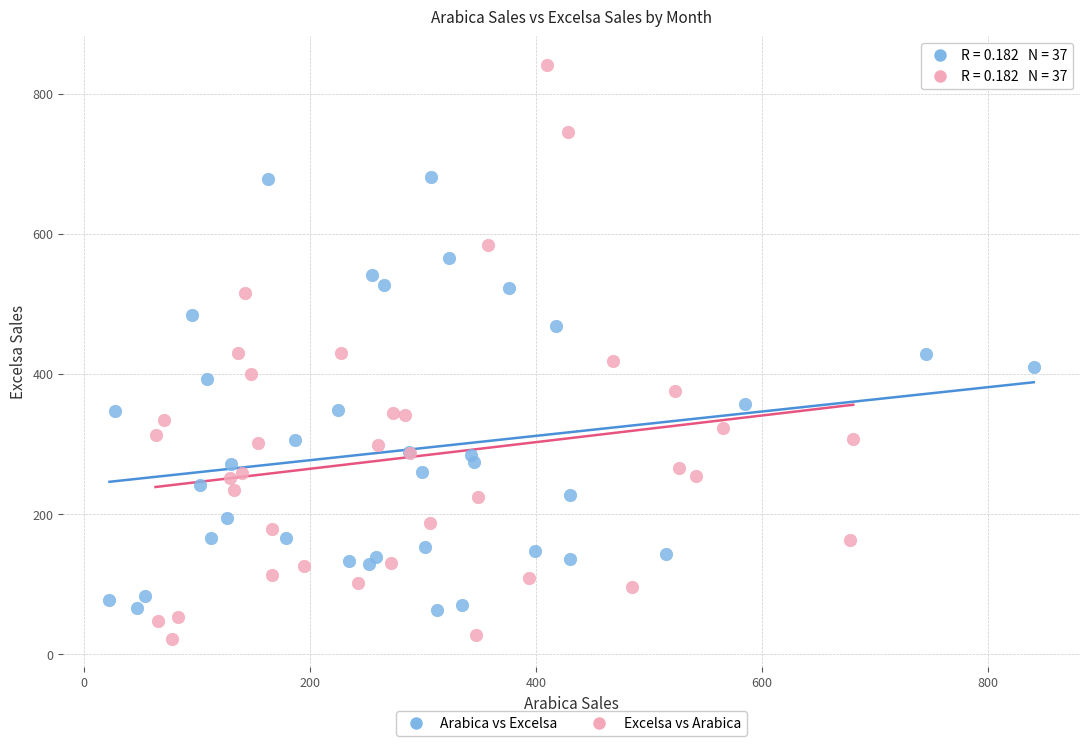

Which series contains the lowest Y value?

Excelsa vs Arabica